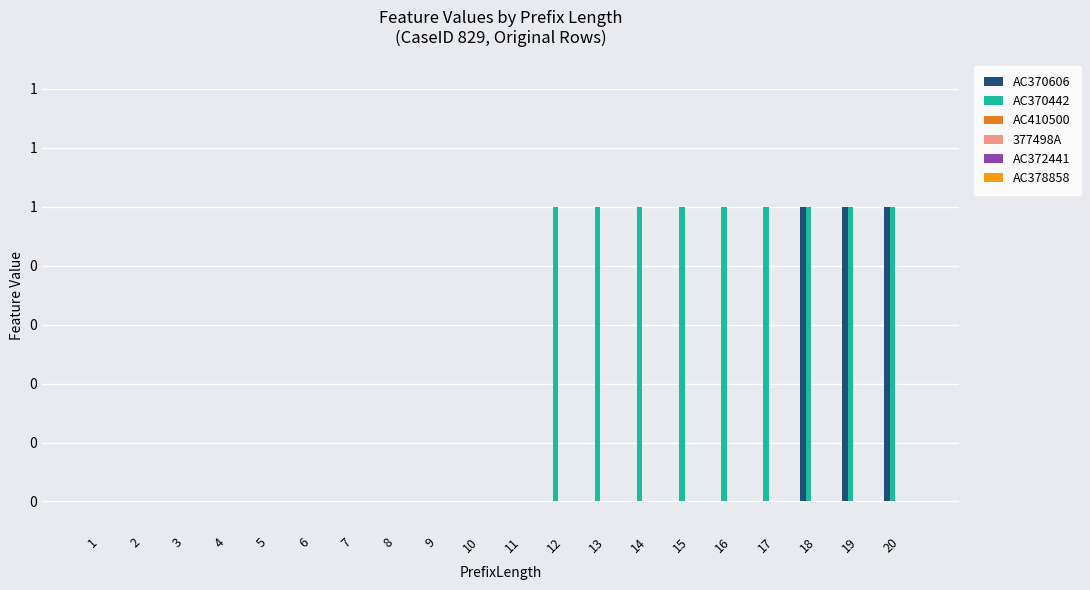

Does the chart contain stacked bars?

No